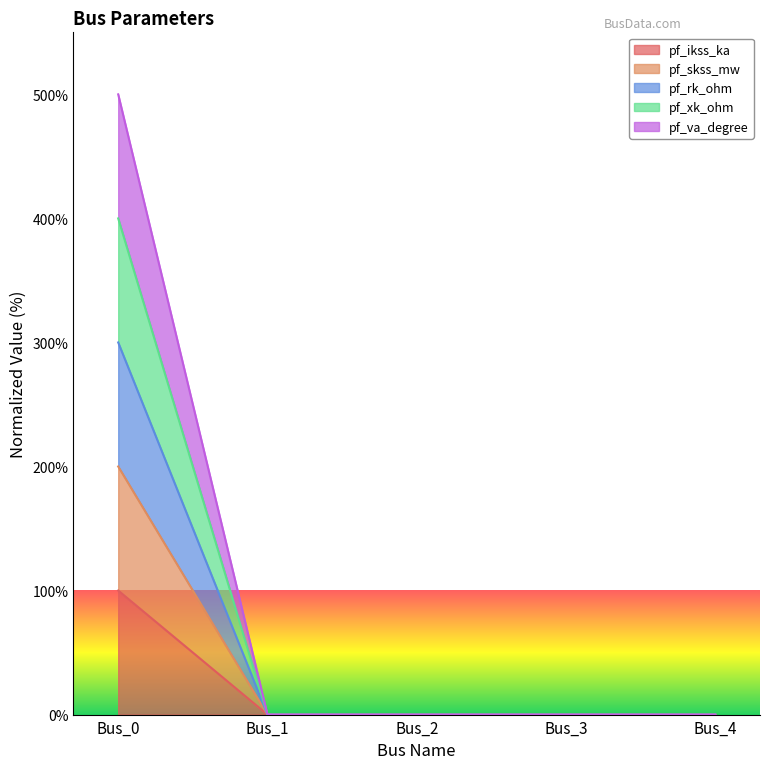

The pf_skss_mw series shows 150 at Bus_2. True or false?

False